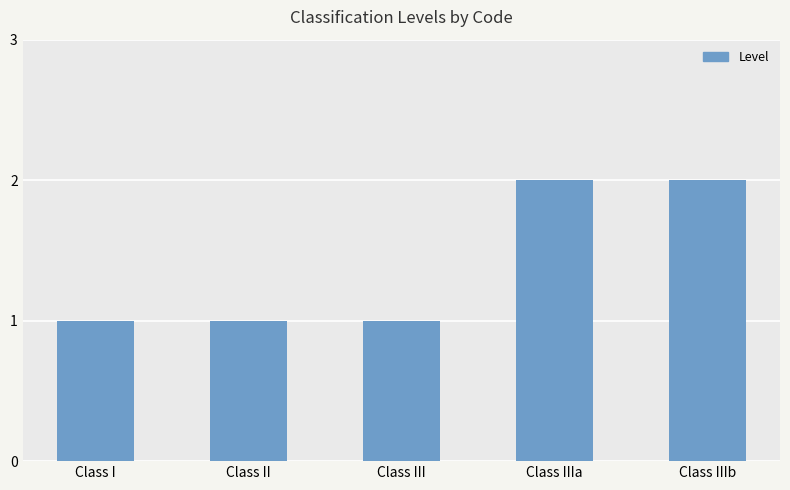

What is the sum of the values at Class IIIa and Class III?

3